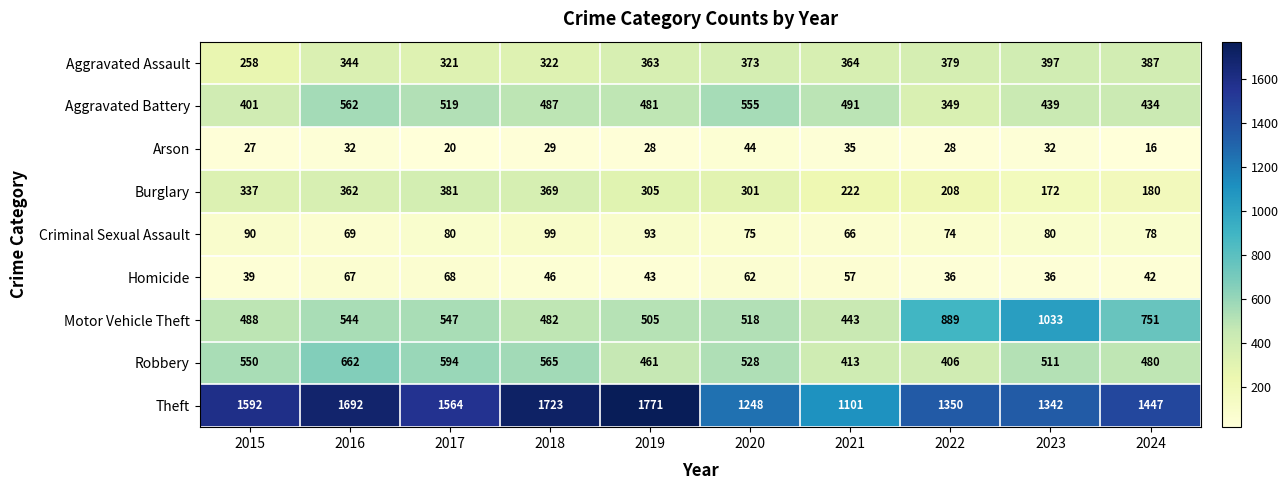

What value does the Arson series have at 2015, to the nearest 5?

25